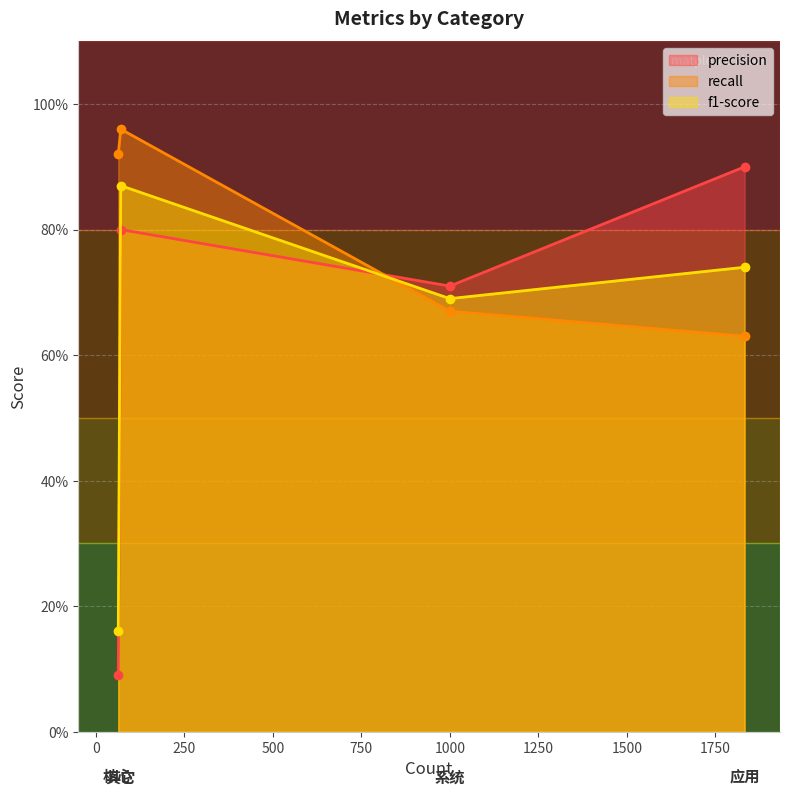

At which label is recall closest to 0?

应用